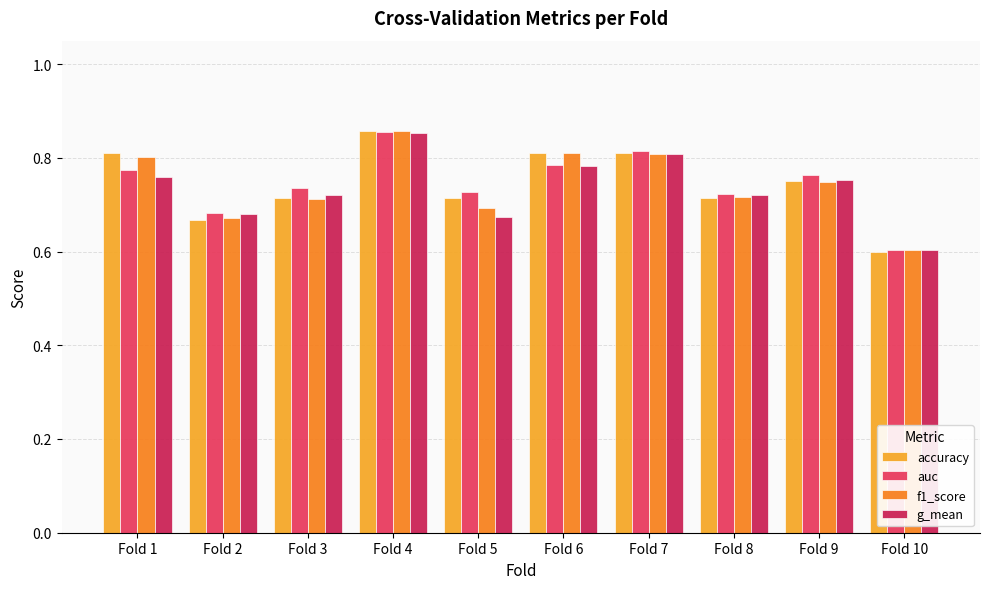

Is it true that f1_score equals 0.6 at Fold 10?

True